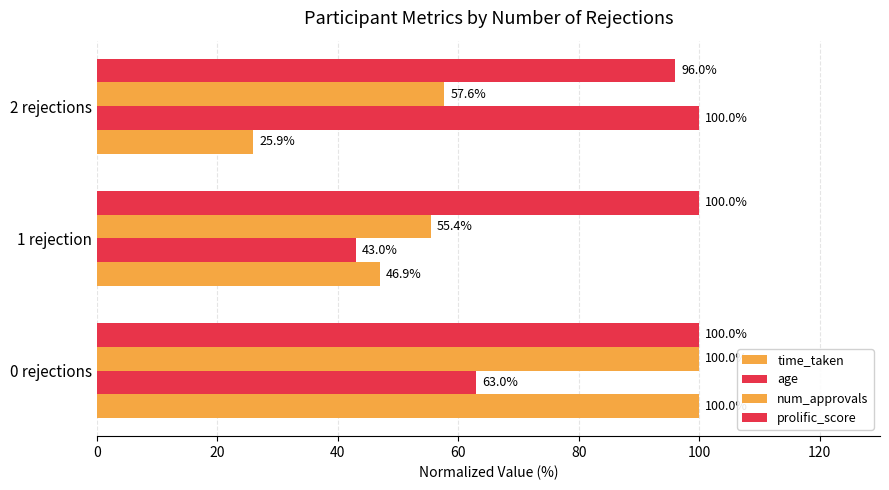

How many data points does each series have?

3